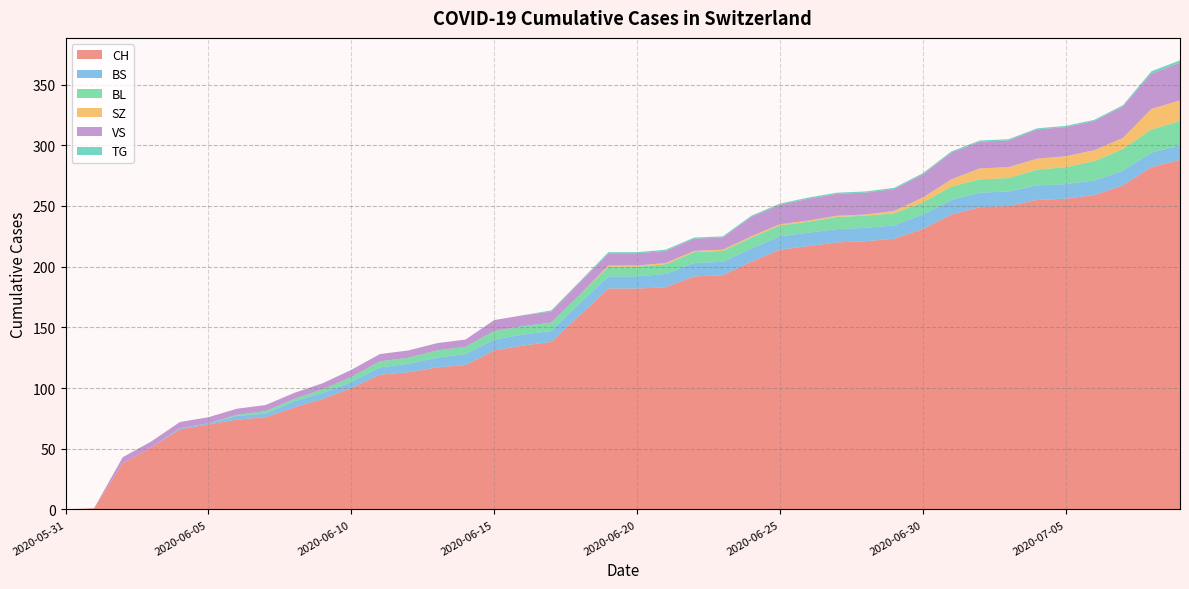

Reading left to right, transcribe all the data shown in this chart.

CH: 0	1	38	51	66	70	74	76	84	91	100	111	113	117	119	131	135	138	160	182	182	183	192	193	204	214	217	220	221	223	231	243	249	250	255	256	259	267	282	288
BS: 0	0	0	0	1	1	3	3	5	5	5	6	7	8	9	9	9	9	10	10	10	11	11	11	11	11	11	11	11	11	12	12	12	12	12	12	12	12	12	12
BL: 0	0	0	0	0	0	1	2	2	3	4	5	5	6	6	7	7	7	7	8	8	8	9	9	9	9	9	10	10	10	10	11	11	11	13	14	16	18	19	20
SZ: 0	0	0	0	0	0	0	0	0	0	0	0	0	0	0	0	0	0	0	1	1	1	1	1	1	1	1	1	1	2	4	6	9	9	9	9	9	9	17	17
VS: 0	0	5	5	5	5	5	5	5	5	6	6	6	6	6	9	9	9	10	10	10	10	10	10	16	16	18	18	18	18	19	22	22	22	24	24	24	26	29	31
TG: 0	0	0	0	0	0	0	0	0	0	0	0	0	0	0	0	0	1	1	1	1	1	1	1	1	1	1	1	1	1	1	1	1	1	1	1	1	1	2	2